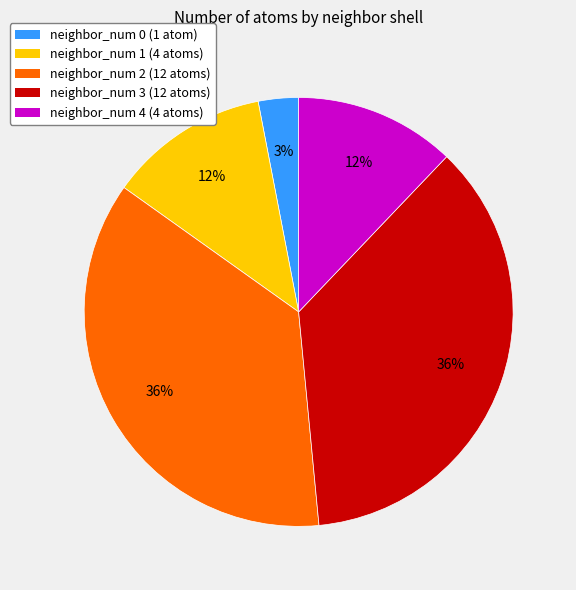

Count the number of slices in the pie.

5